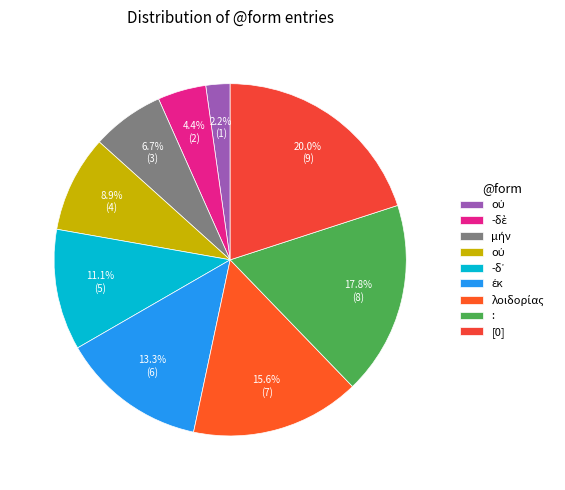

Count the number of slices in the pie.

9